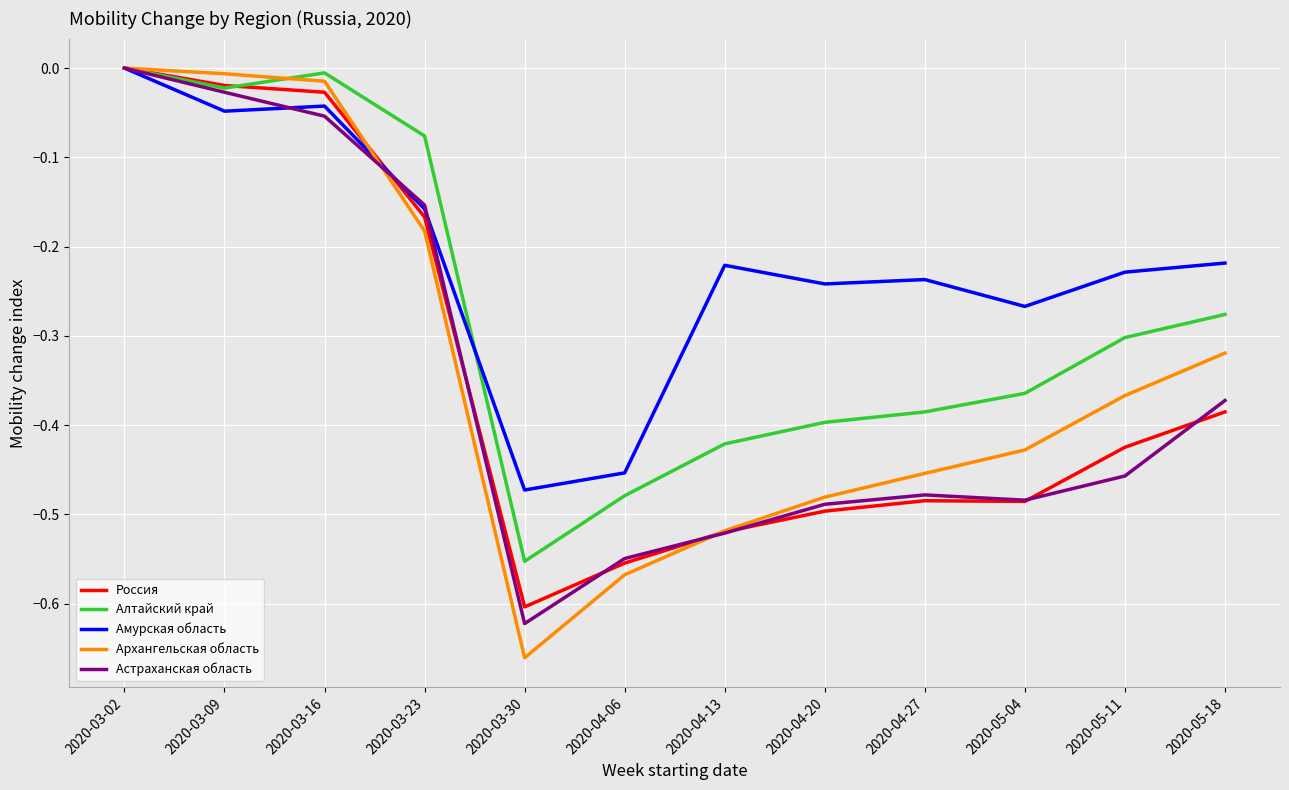

What is the difference between the highest and lowest values at 2020-03-30?

0.2